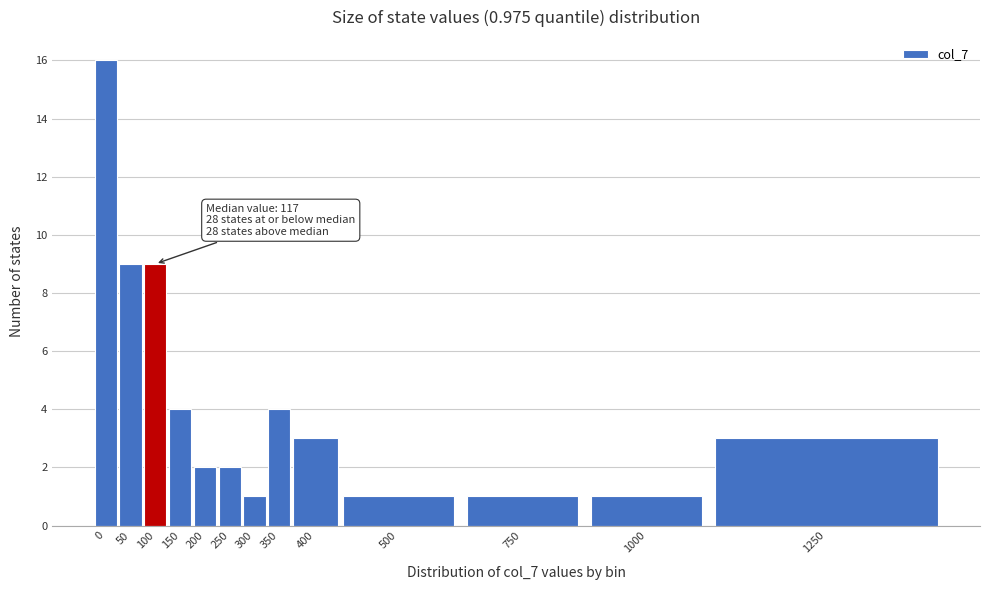

Reading right to left, what are all the values shown in this chart?

3	1	1	1	3	4	1	2	2	4	9	9	16